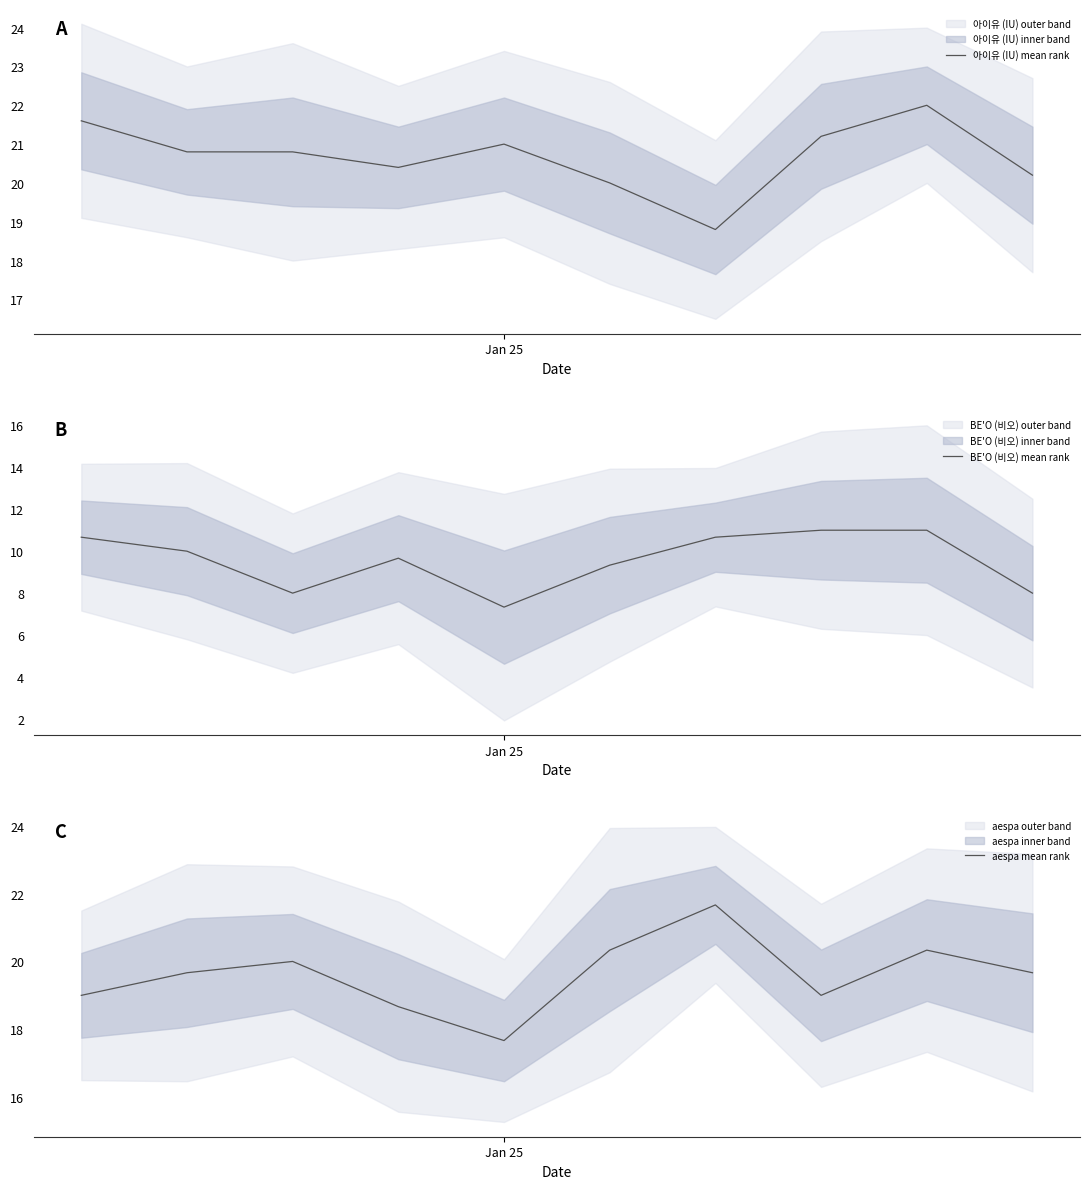

What is the maximum value for 아이유 (IU) mean rank?

22.0